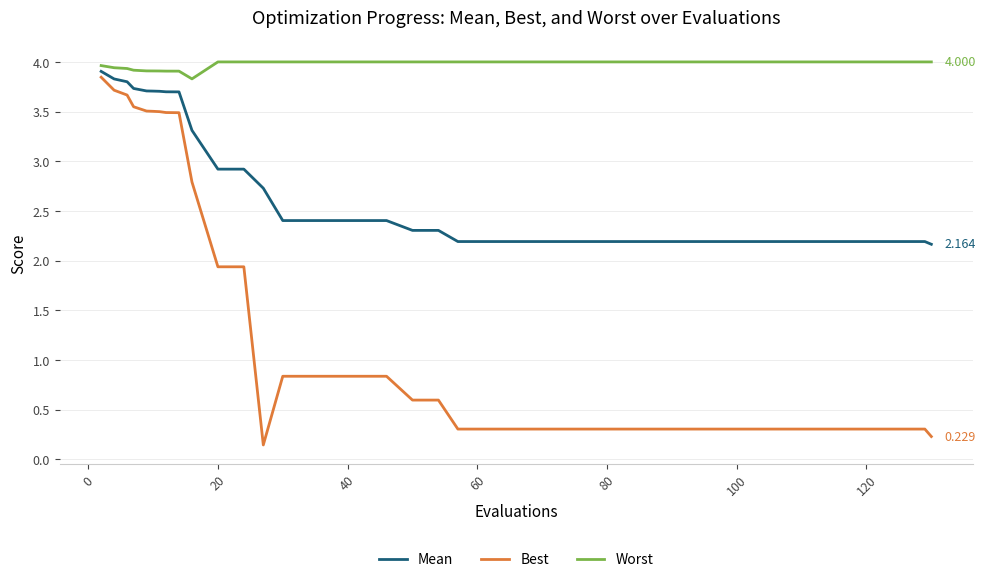

True or false: Best and Mean intersect in this chart.

False